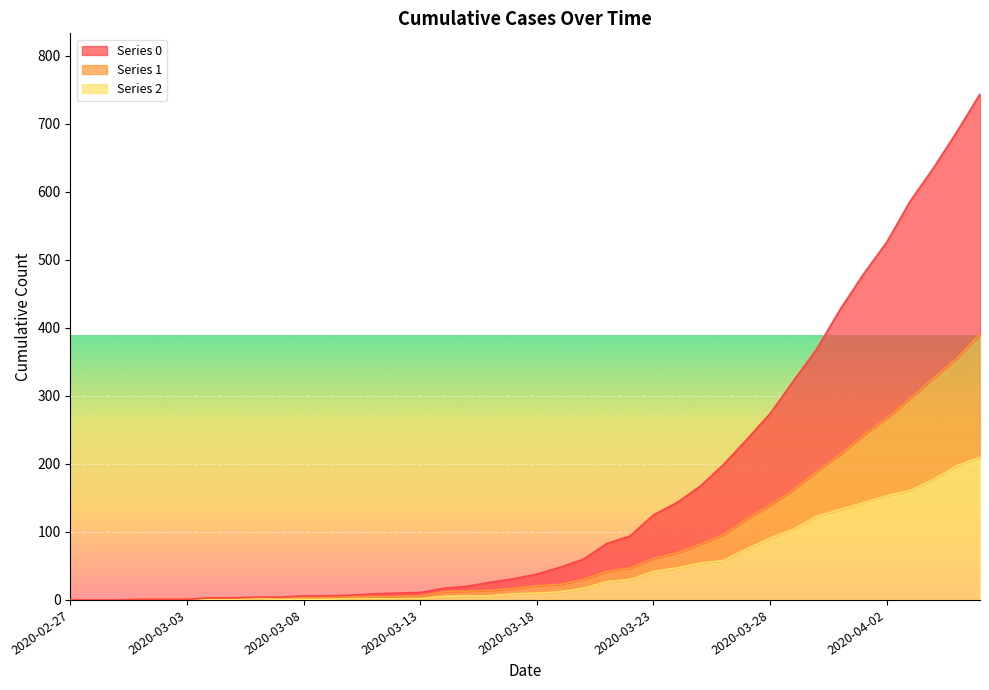

True or false: 2 has more than 2 points higher than both neighbors.

False